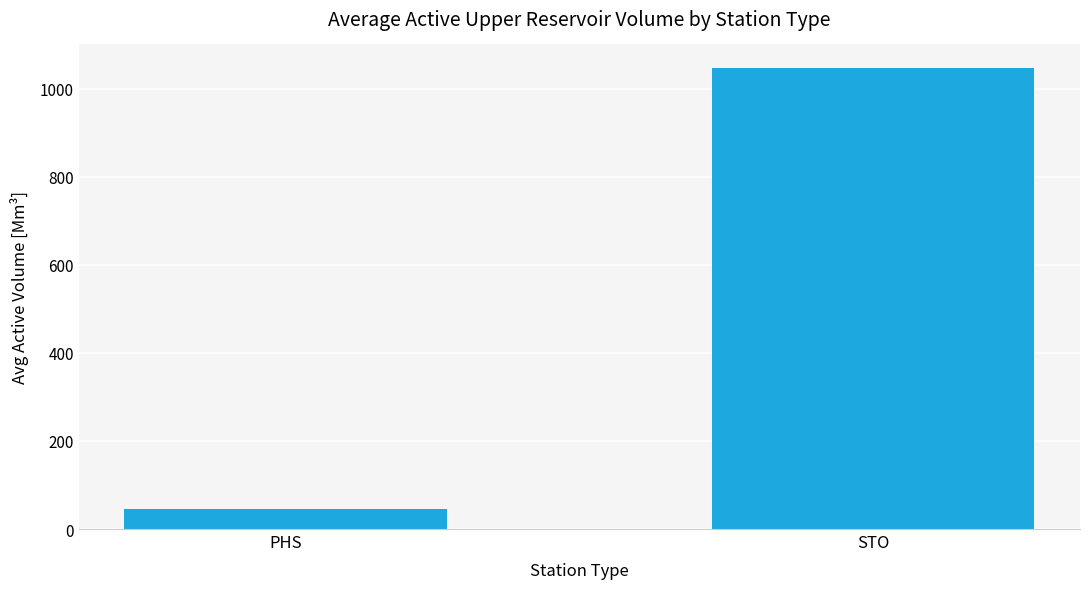

What is the label of the 2nd bar from the left?

STO